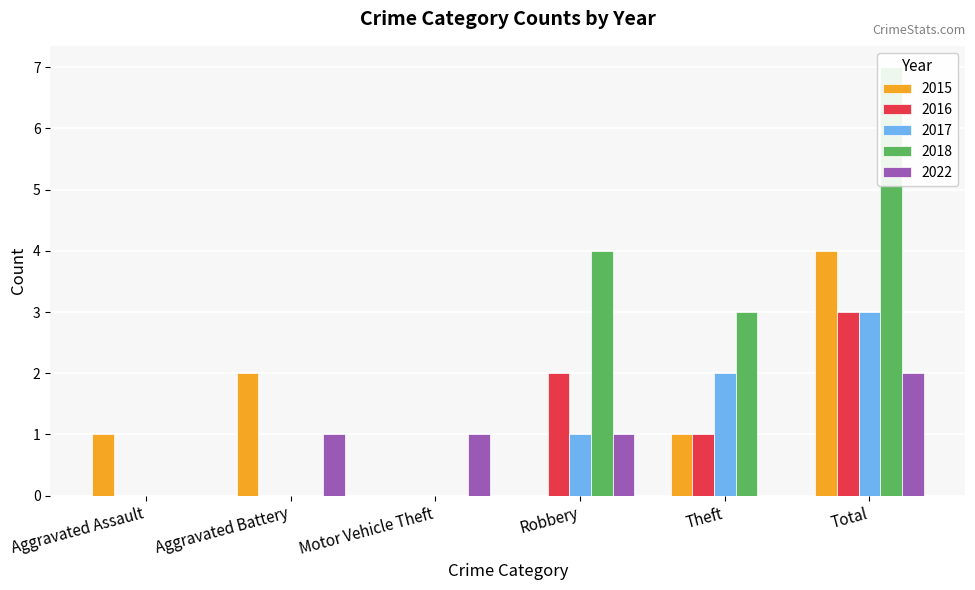

Which series changed the most between Aggravated Battery and Robbery?

2018